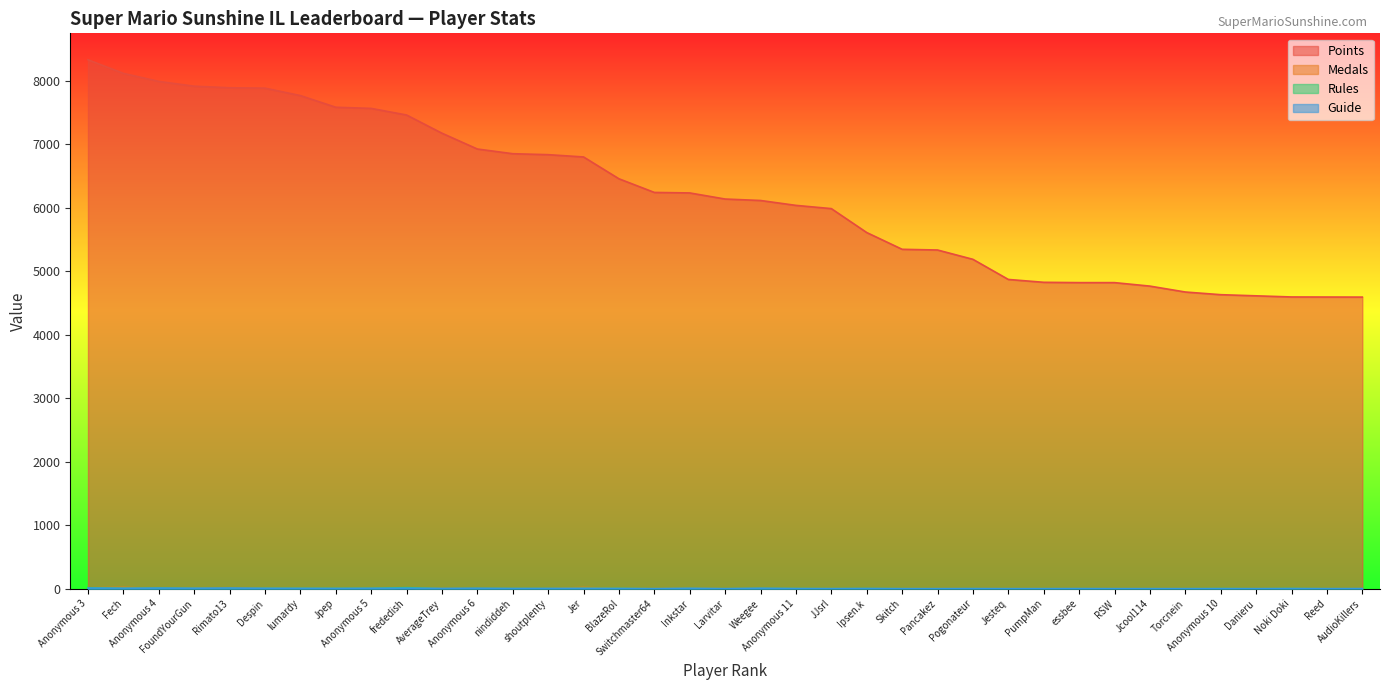

What is the approximate value of Points at BlazeRol, to the nearest 50?

6450